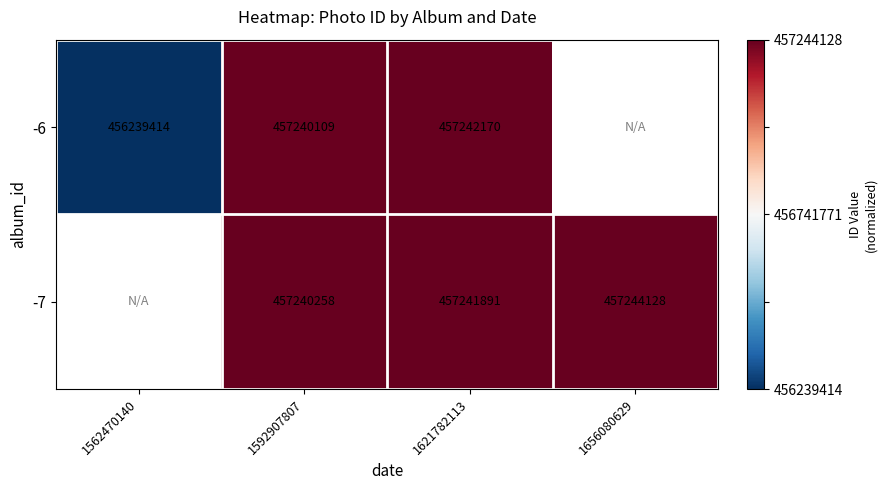

What is the spread (max minus min) of values at 1592907807?

149